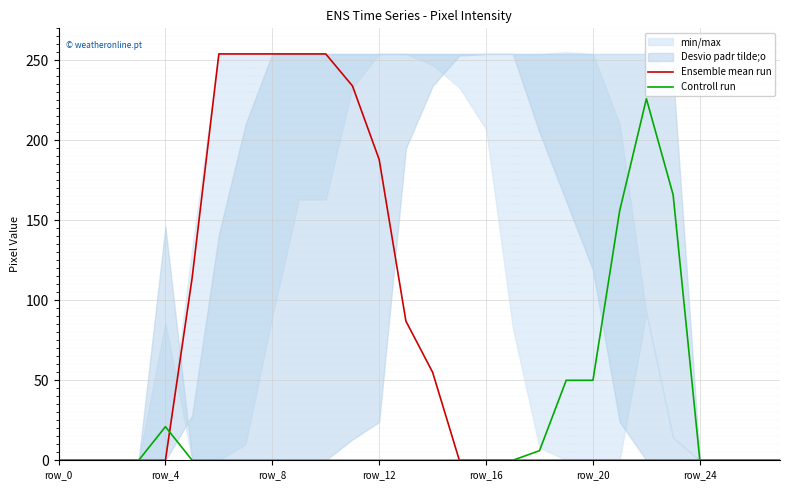

The Ensemble mean run series shows 188 at row_12. True or false?

True